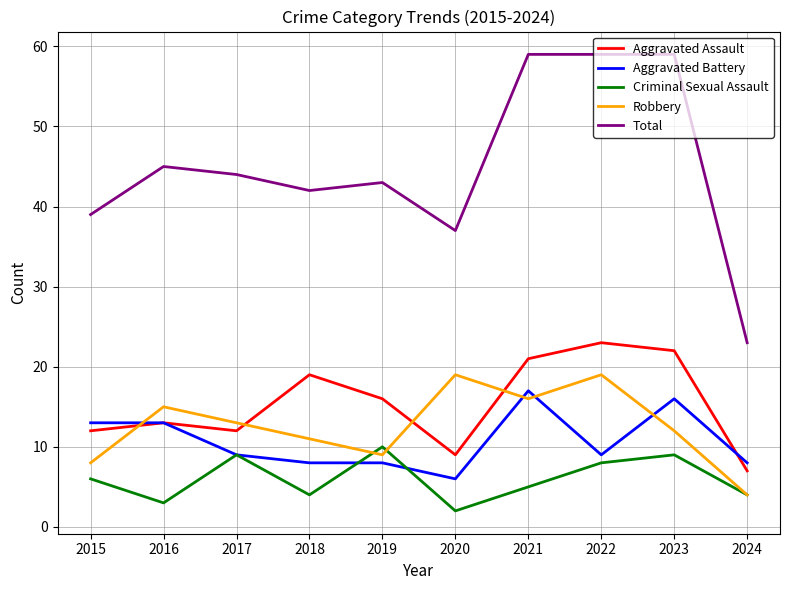

Which label corresponds to the smallest value in the chart?

2020